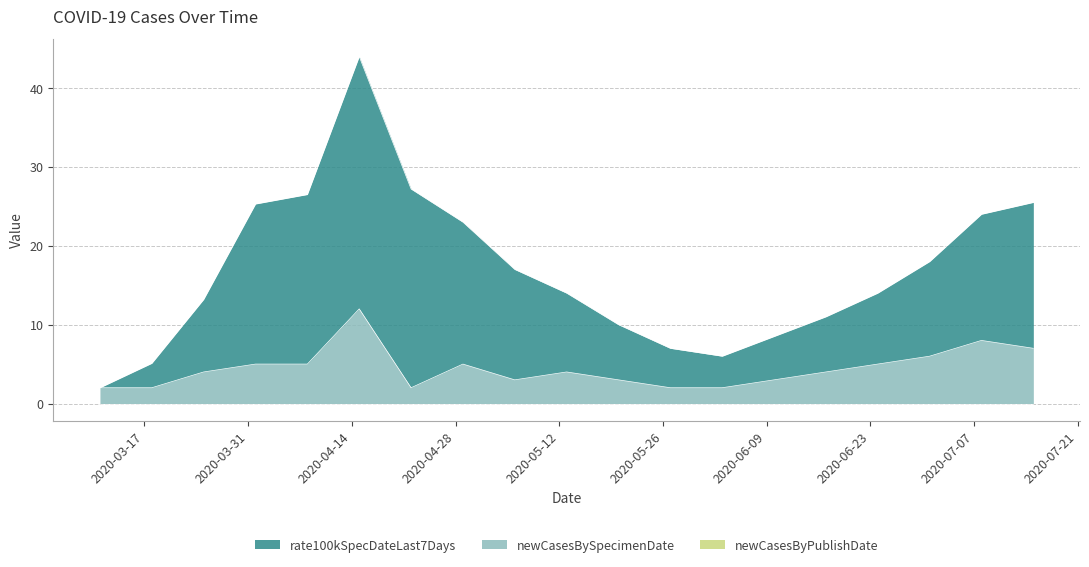

What is the label of the 12th point from the left?

2020-05-27